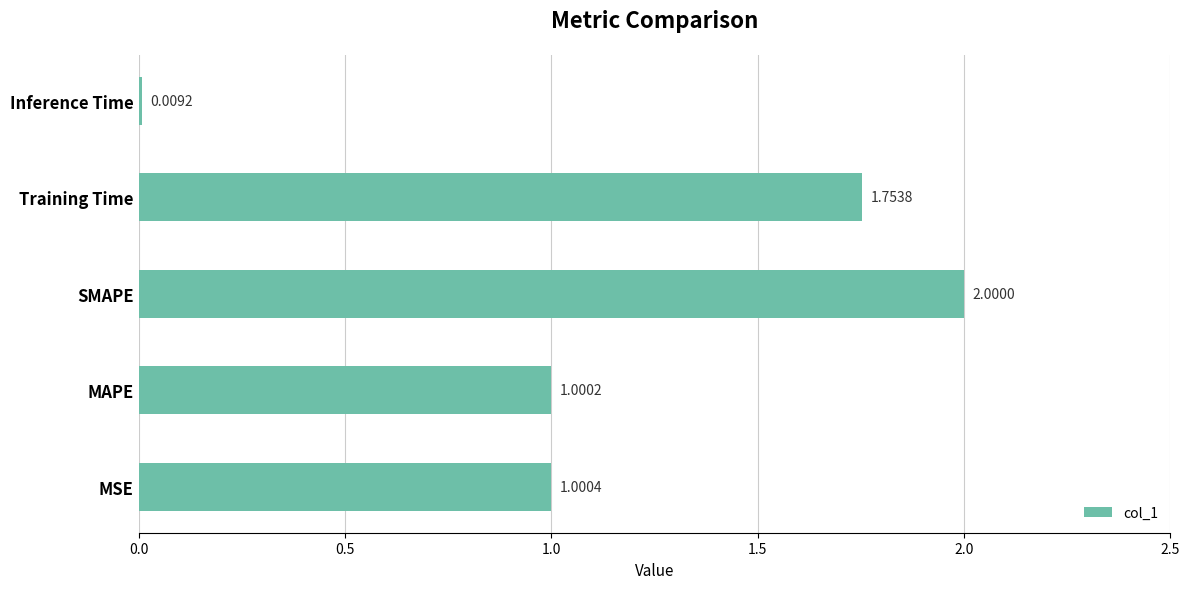

What is the difference between the second highest and second lowest values?

0.8